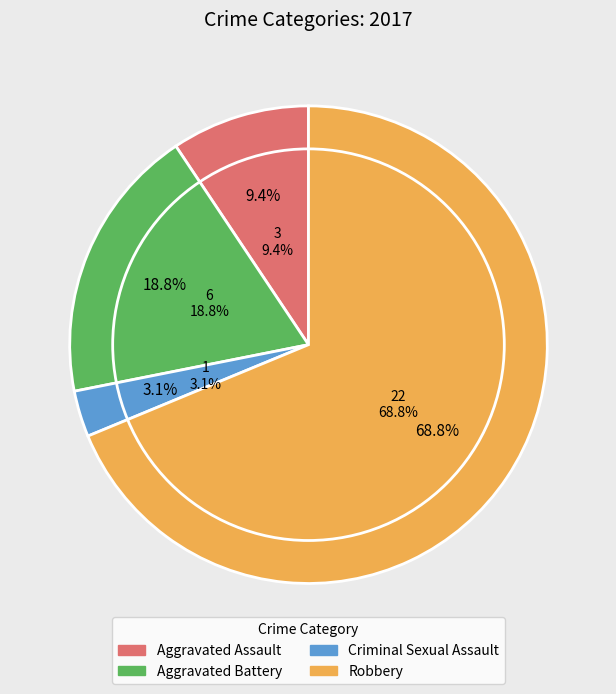

To the nearest percent, what percentage of the pie is Aggravated Battery?

19%